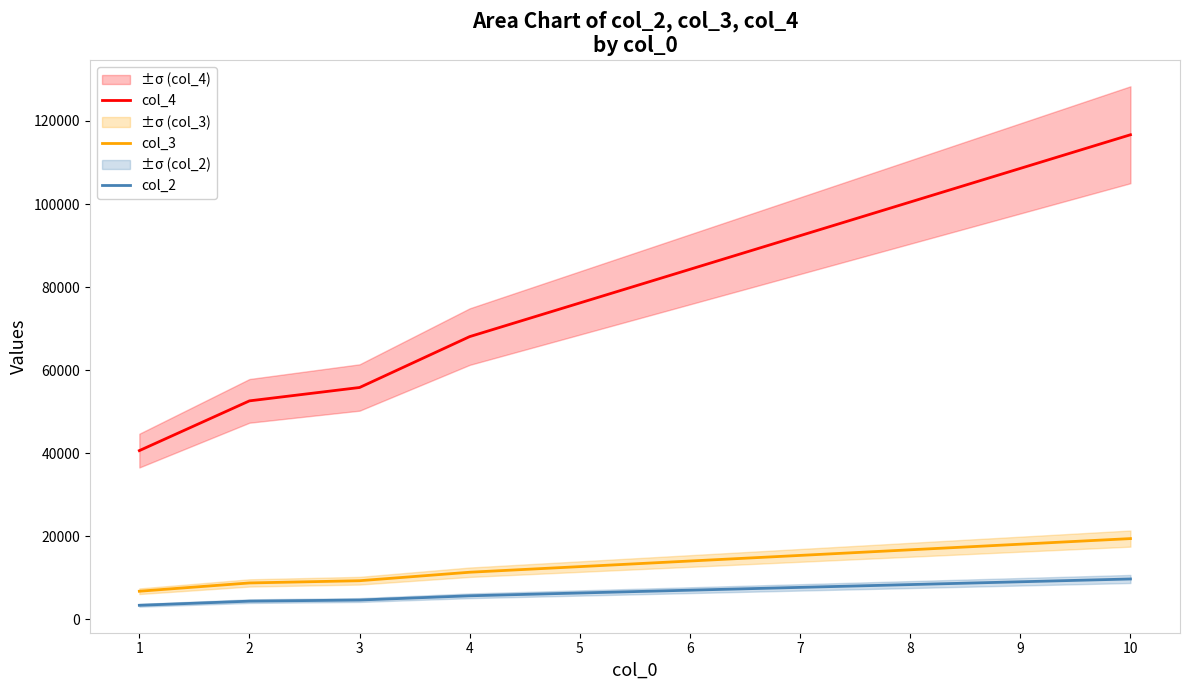

At how many categories does at least one series exceed 101771?

2